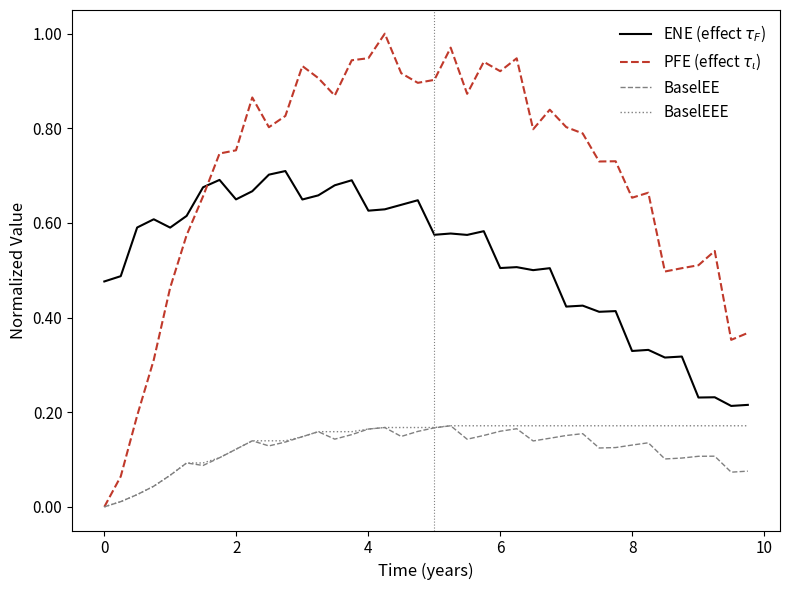

Rank the series by their maximum value, from highest to lowest.

PFE (effect $\tau_\iota$), ENE (effect $\tau_F$), BaselEE, BaselEEE